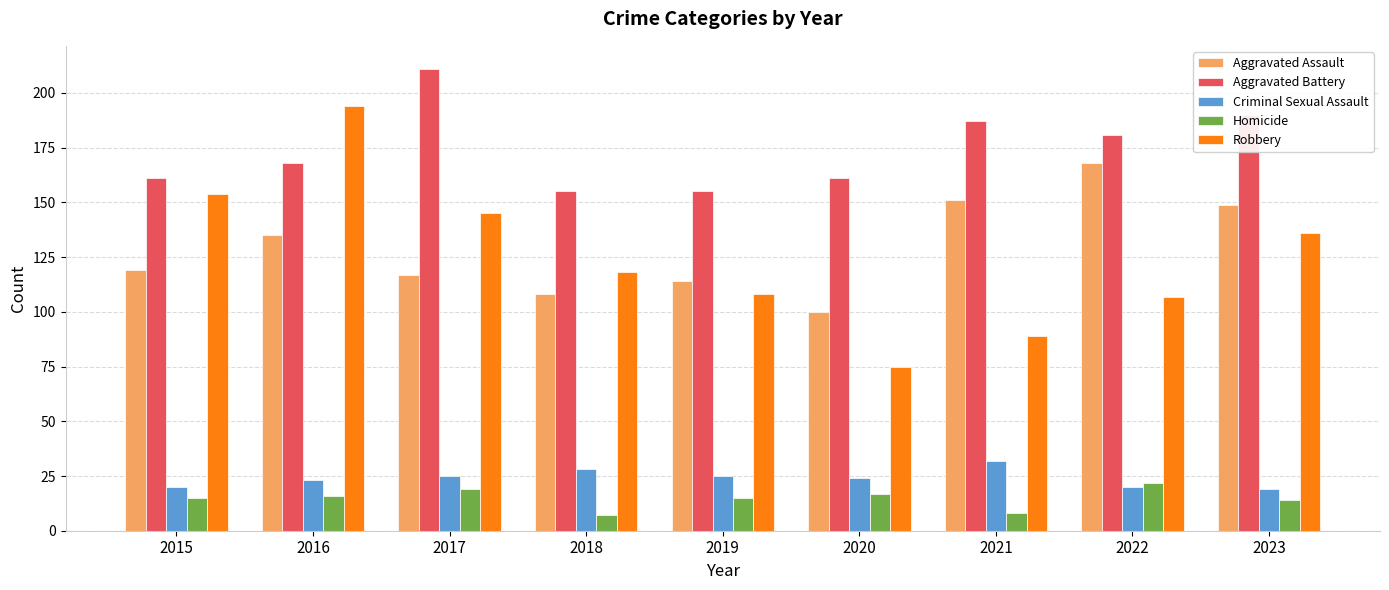

What is the value of the Robbery bar at the 4th from the left?

118